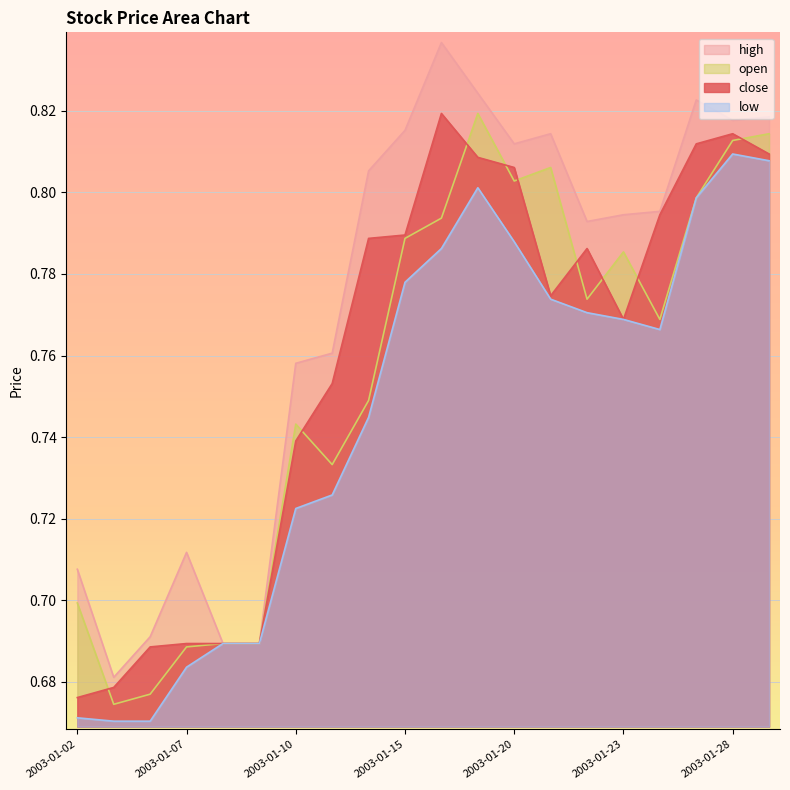

Which series has the widest spread of values?

high